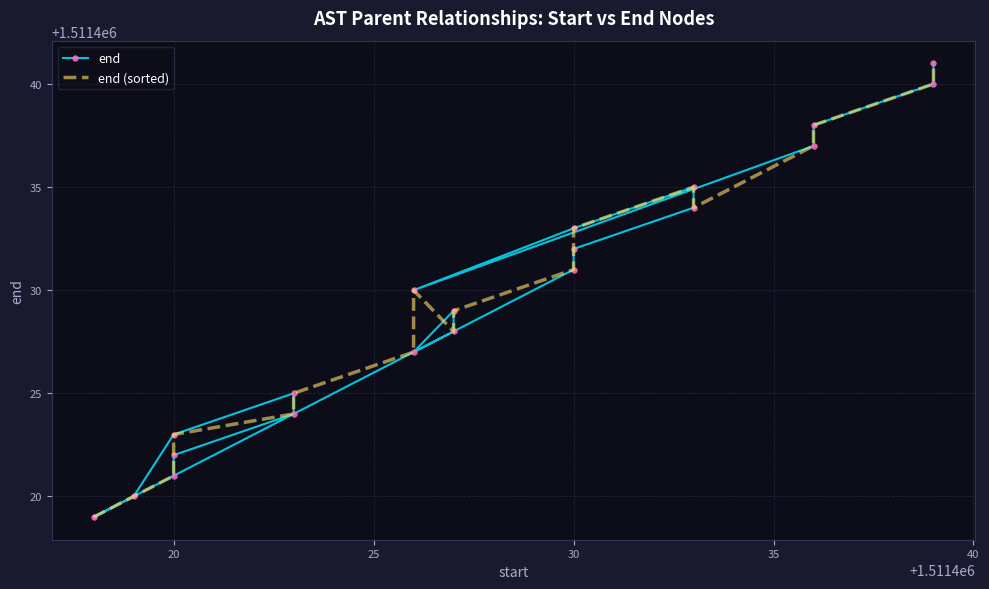

True or false: end and end (sorted) cross at least once.

True